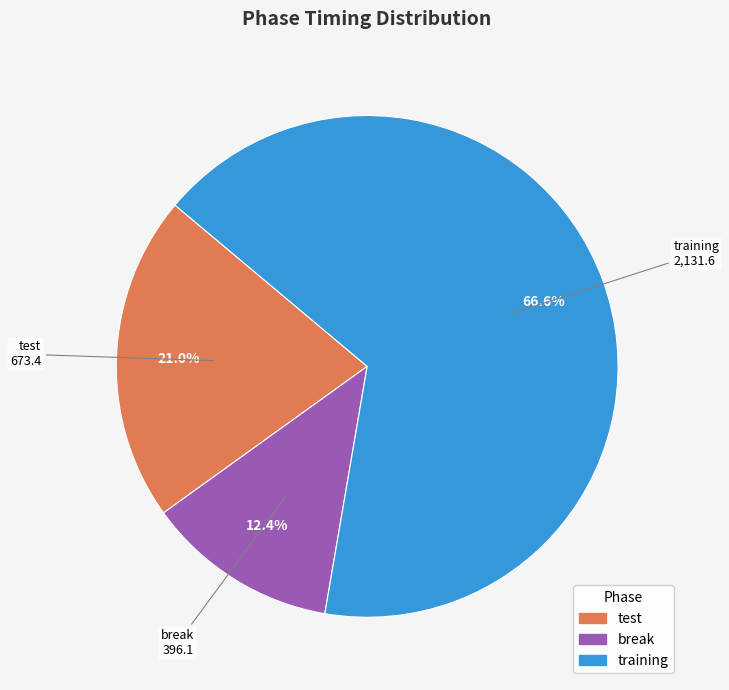

Between break and test, which is larger?

test